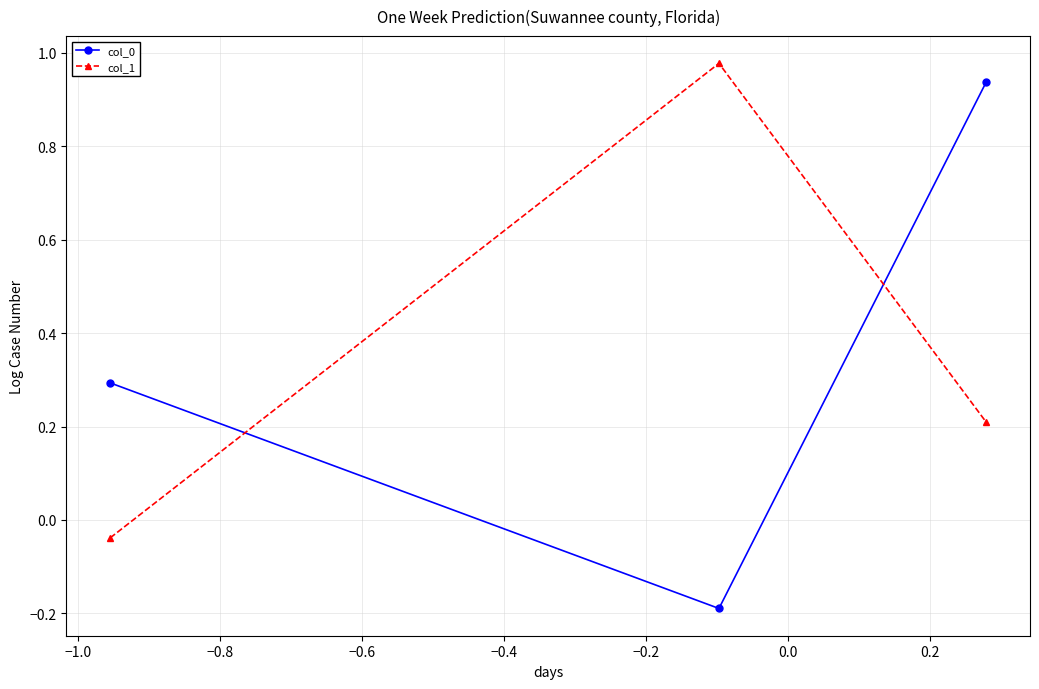

Which series has the largest total across all categories?

col_1